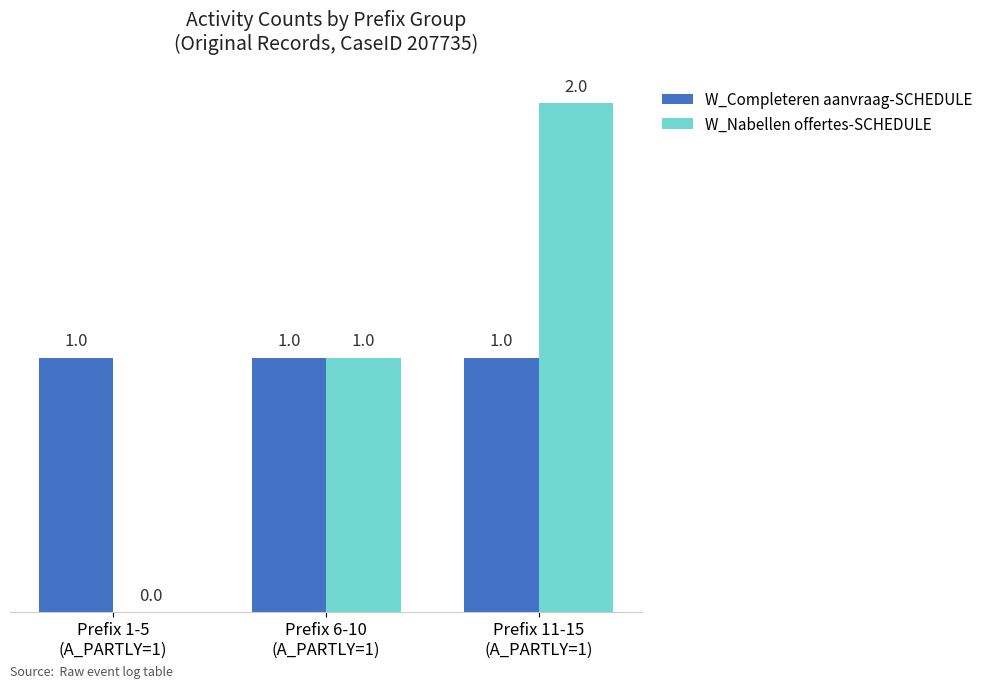

What is the sum of all W_Nabellen offertes-SCHEDULE values?

3